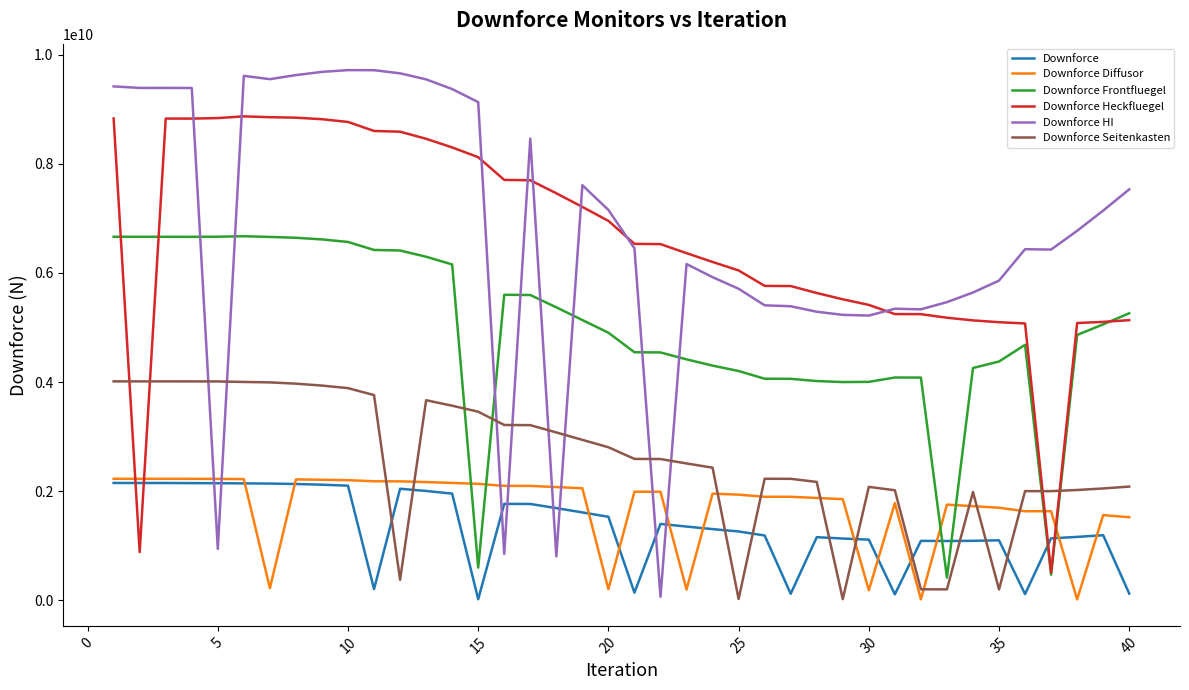

What is the maximum value shown in the chart?

9715852973